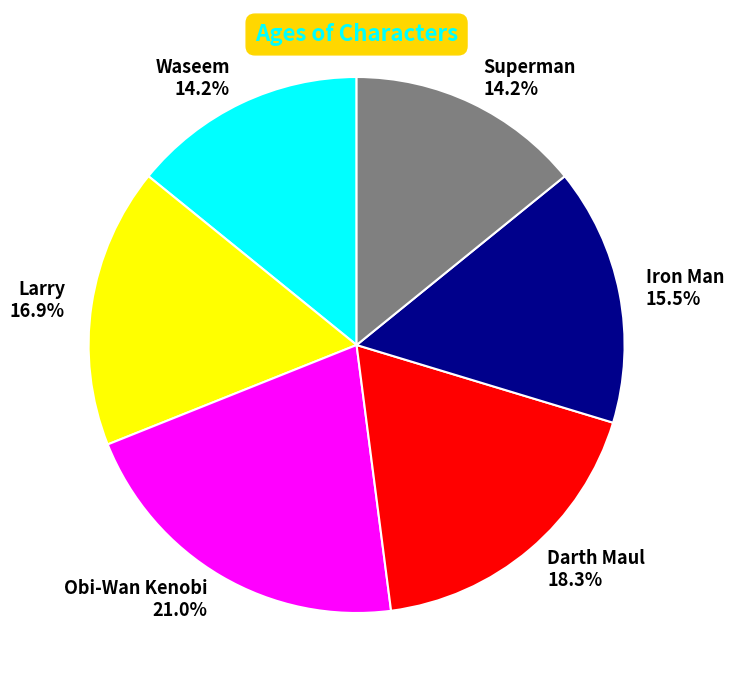

Combined, do Waseem and Darth Maul account for over 50%?

No